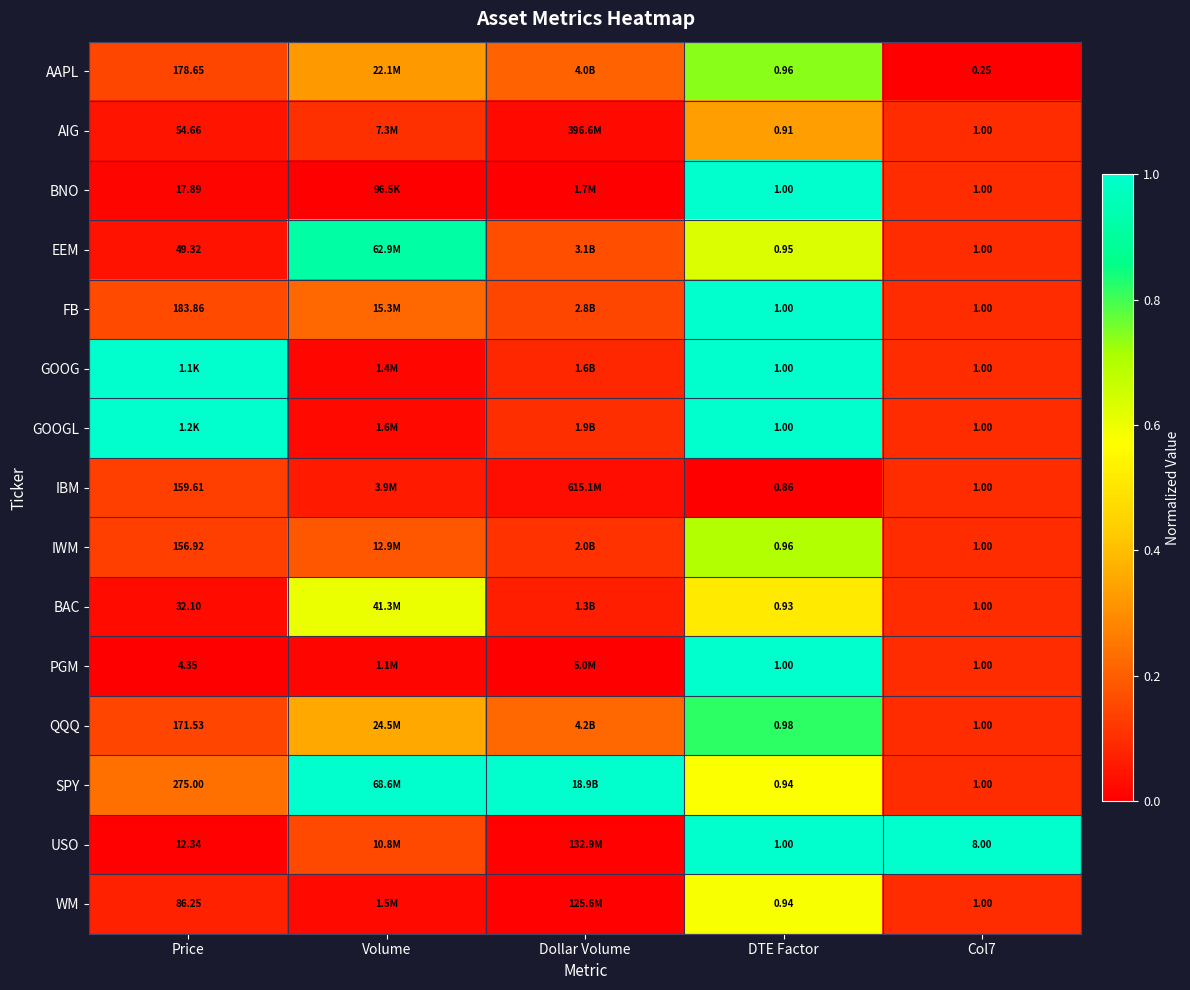

At which category does the chart reach its minimum across all series?

Col7